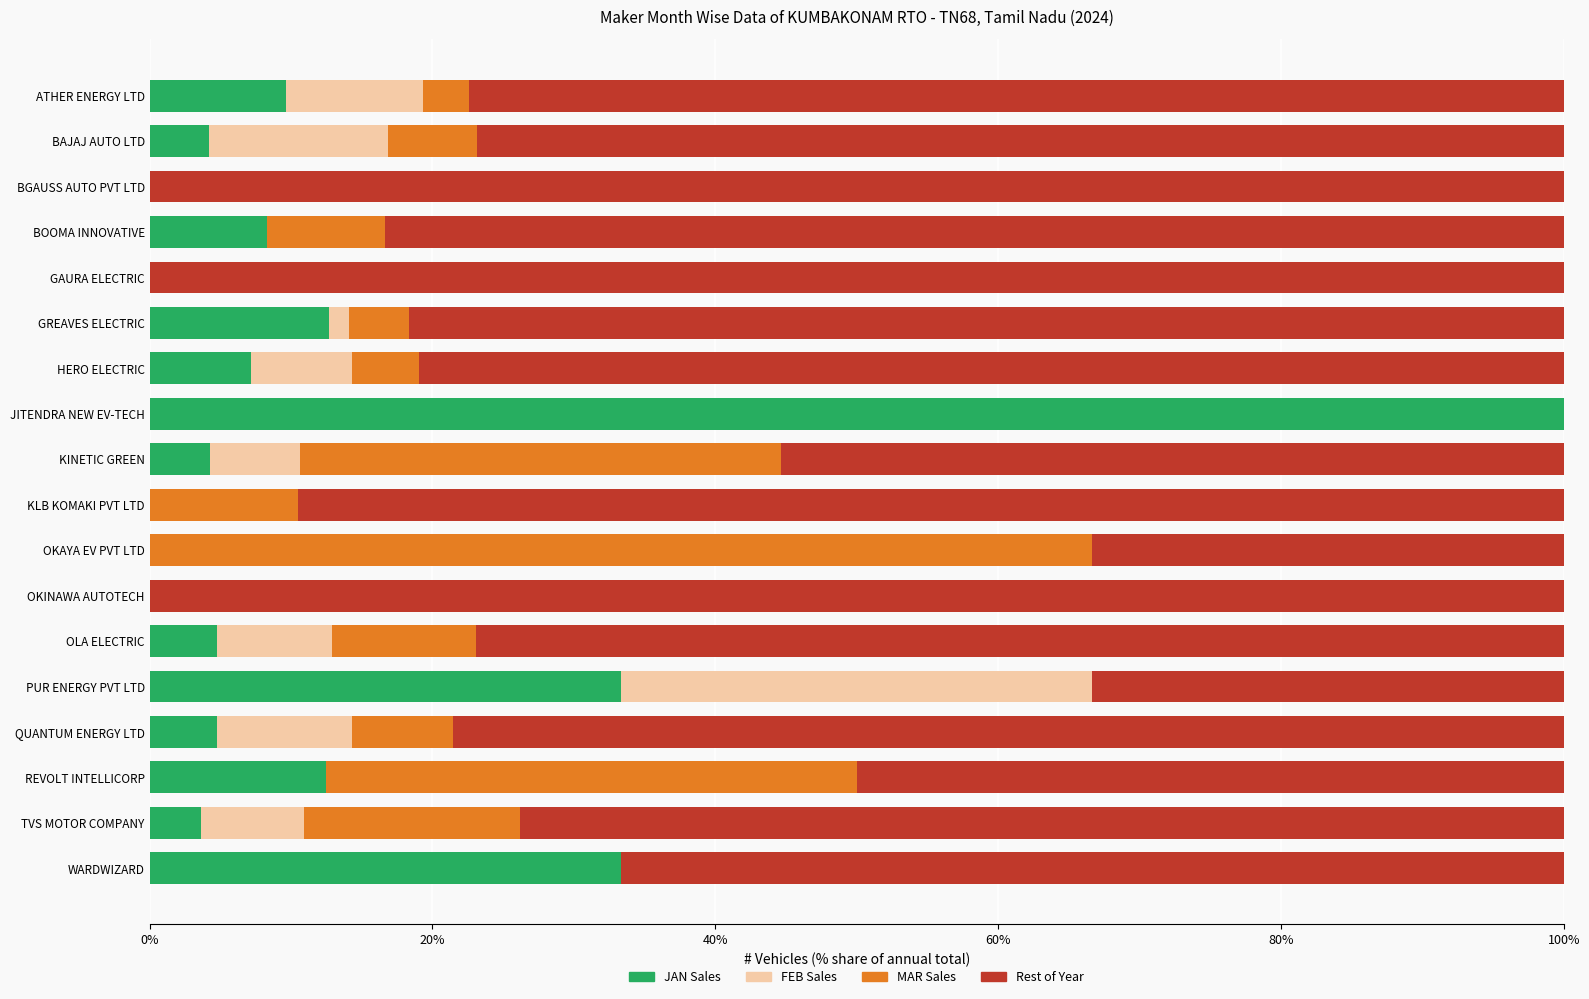

What are all the series names shown in the legend?

JAN Sales, FEB Sales, MAR Sales, Rest of Year